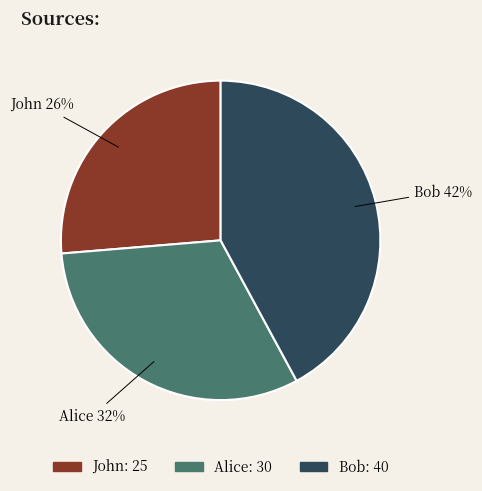

Is the sum of Alice and Bob greater than half?

Yes